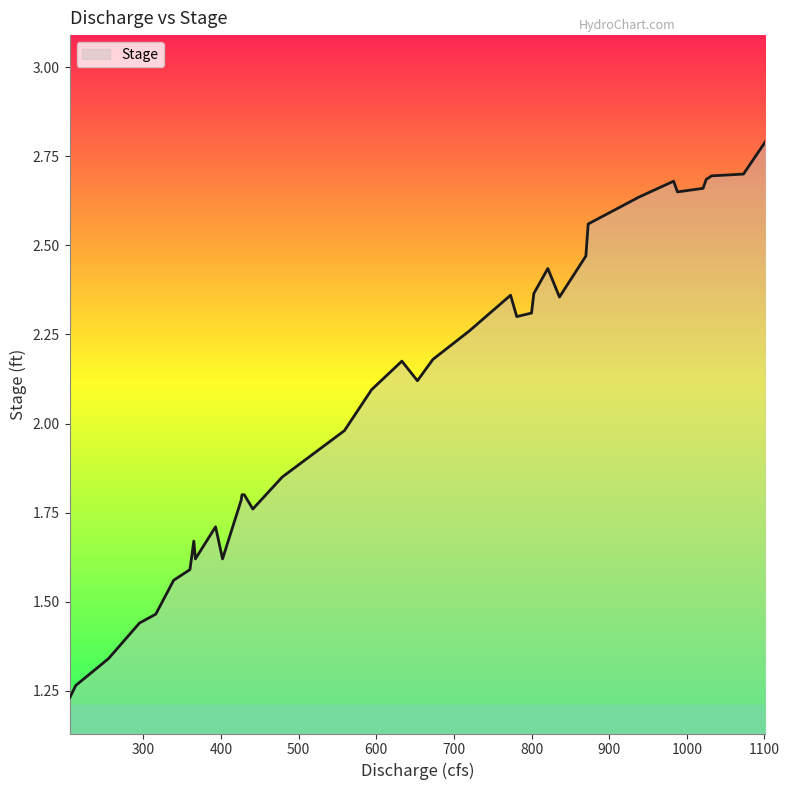

How many lines are shown in the chart?

1